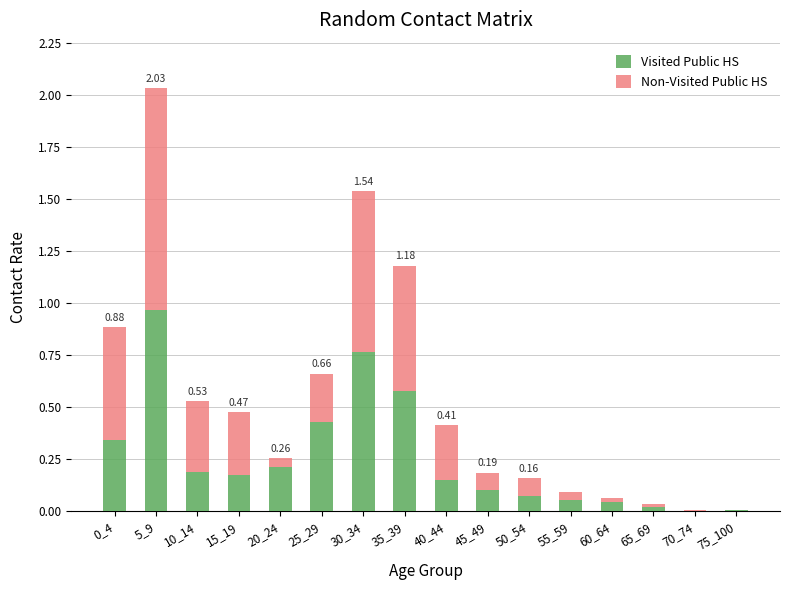

At which category is the sum across all series the highest?

5_9